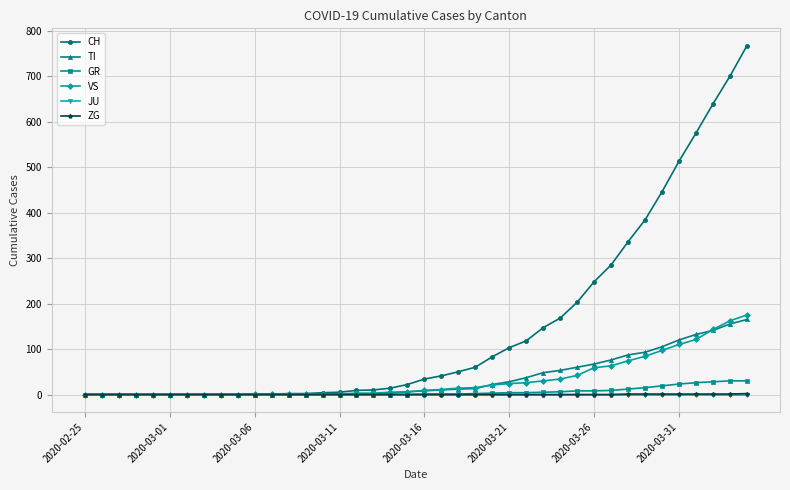

What is the difference between the maximum and second lowest values in the GR series?

30